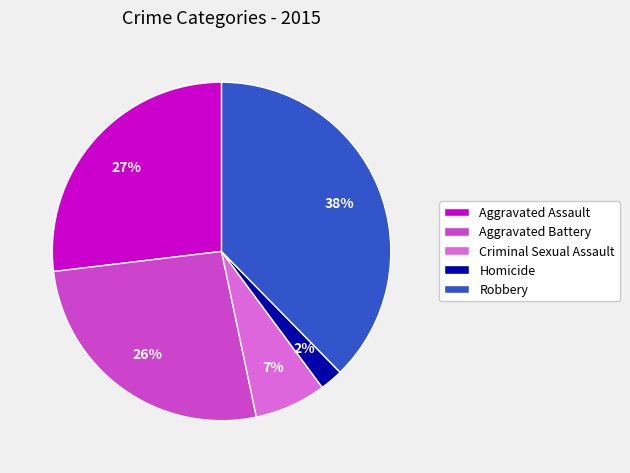

How many segments does this pie chart have?

5